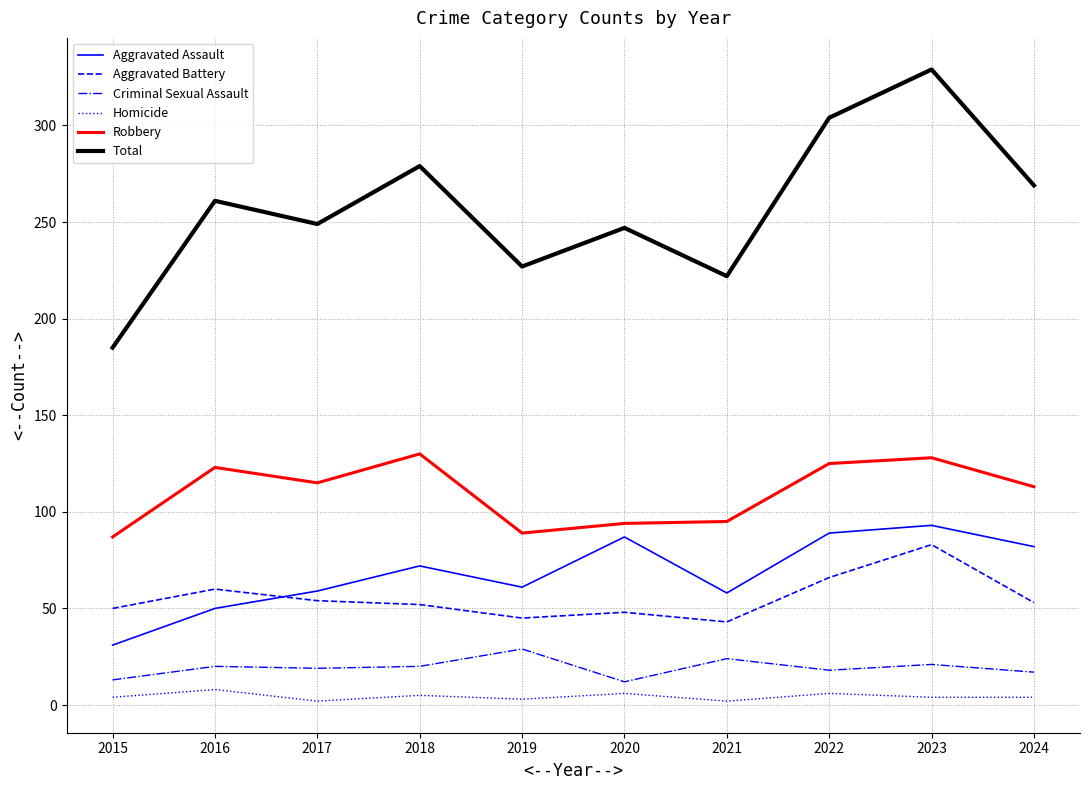

True or false: Criminal Sexual Assault and Aggravated Assault cross at least once.

False